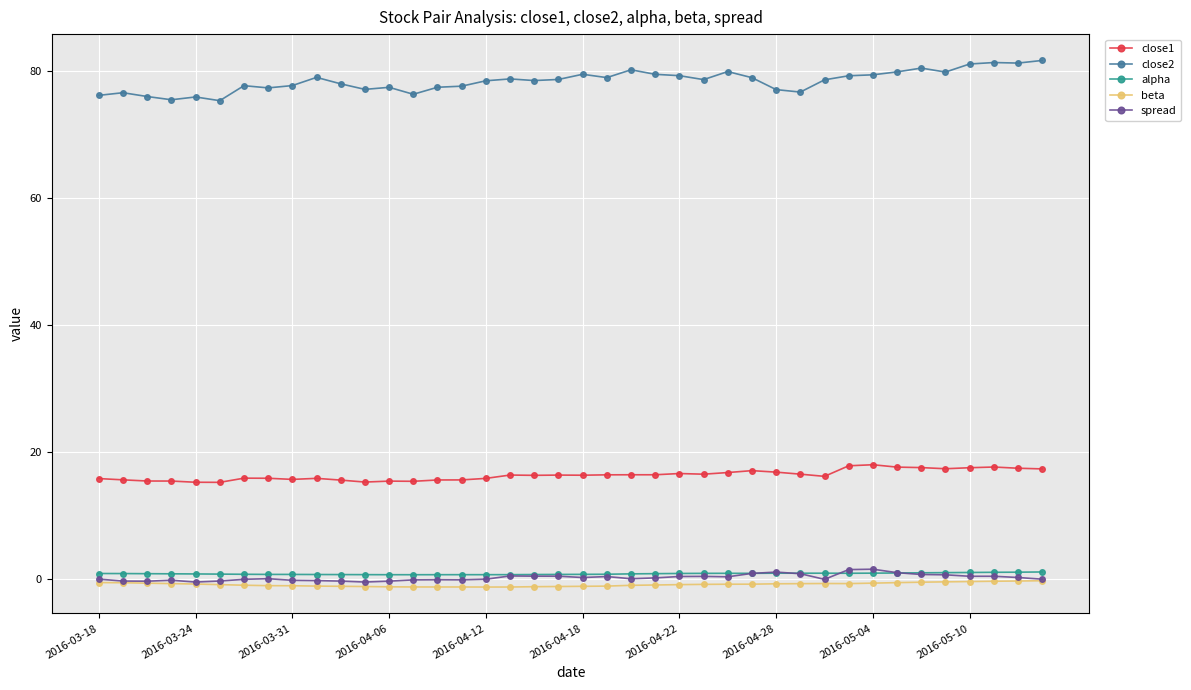

What is the smallest value displayed?

-1.2